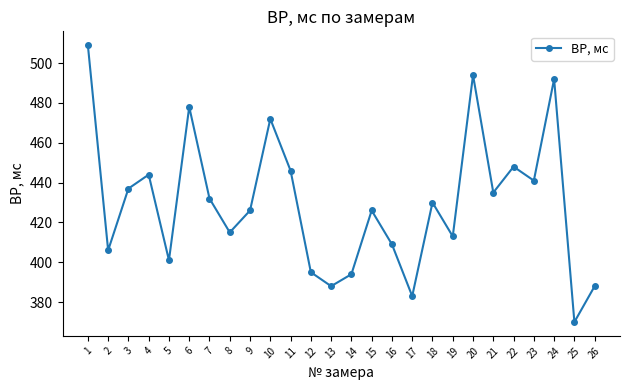

What is the ratio of the value at 24 to the value at 16?

1.2